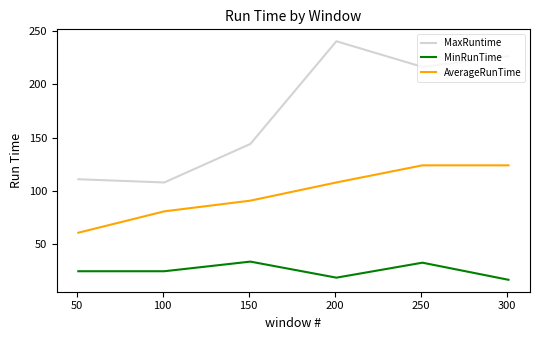

What is the difference between the second highest and second lowest values in the MinRunTime series?

14